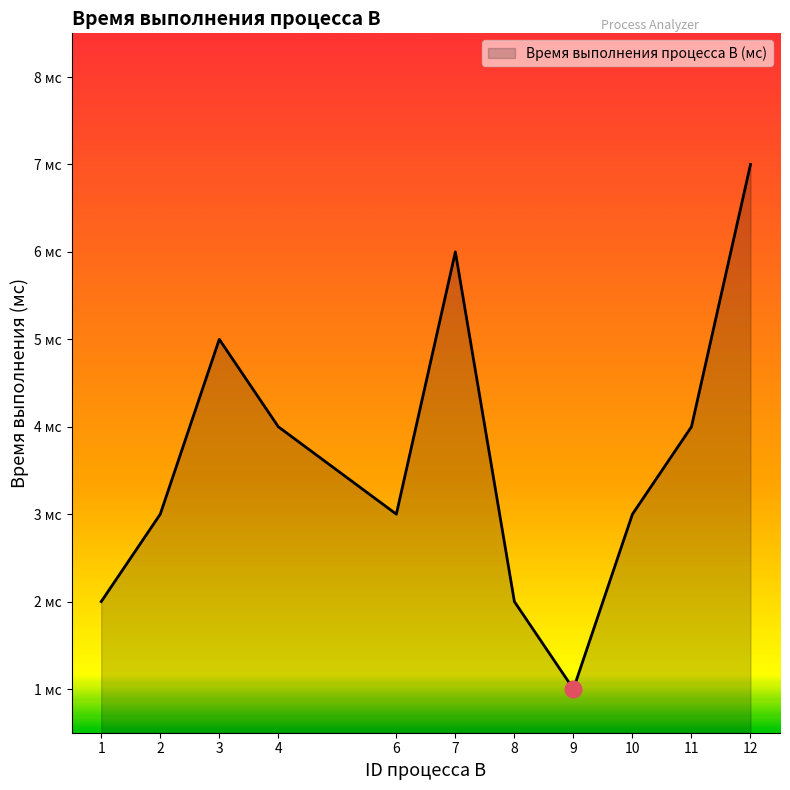

What is the difference between the maximum and minimum values?

6